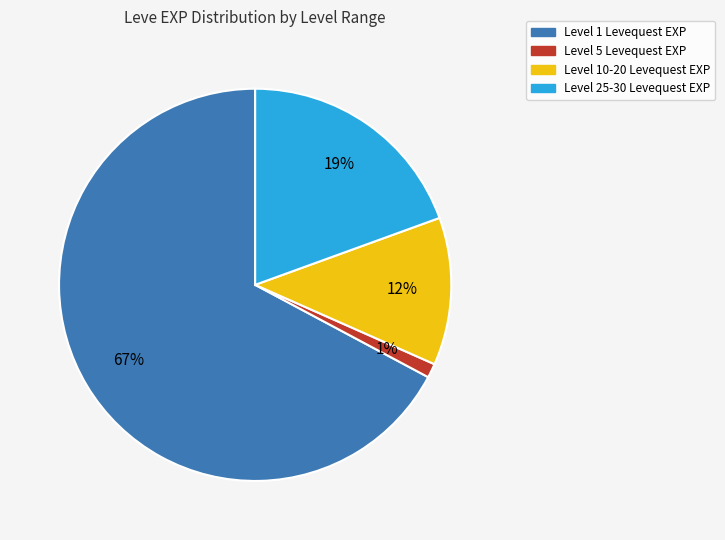

To the nearest percent, what is the average slice percentage?

25%